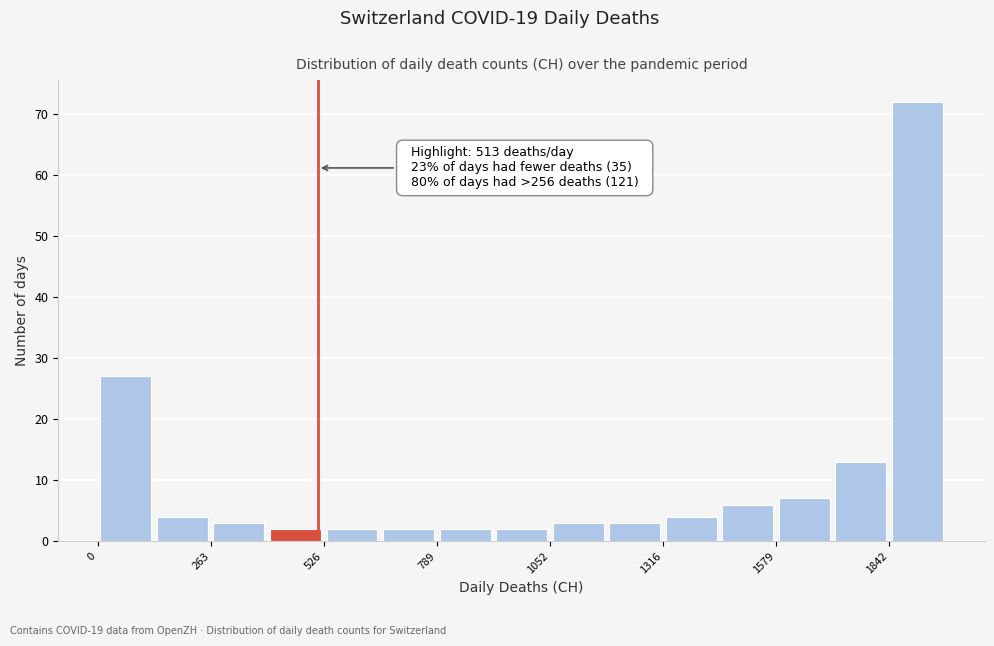

Around what value on the x-axis is the tallest bar? Give the approximate position of its centre, as read against the axis.

1900